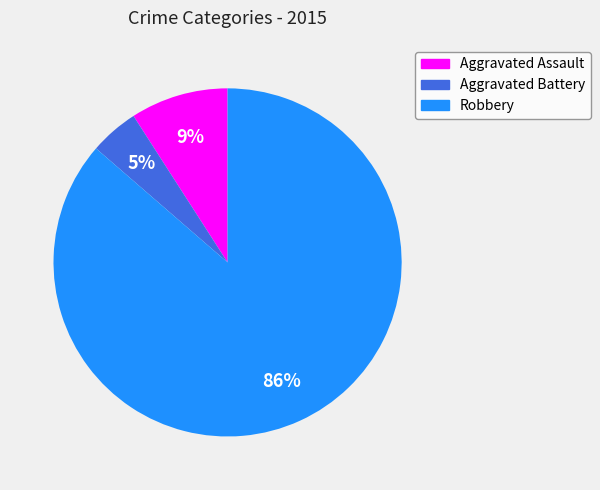

Is there any slice that represents more than half of the pie?

Yes